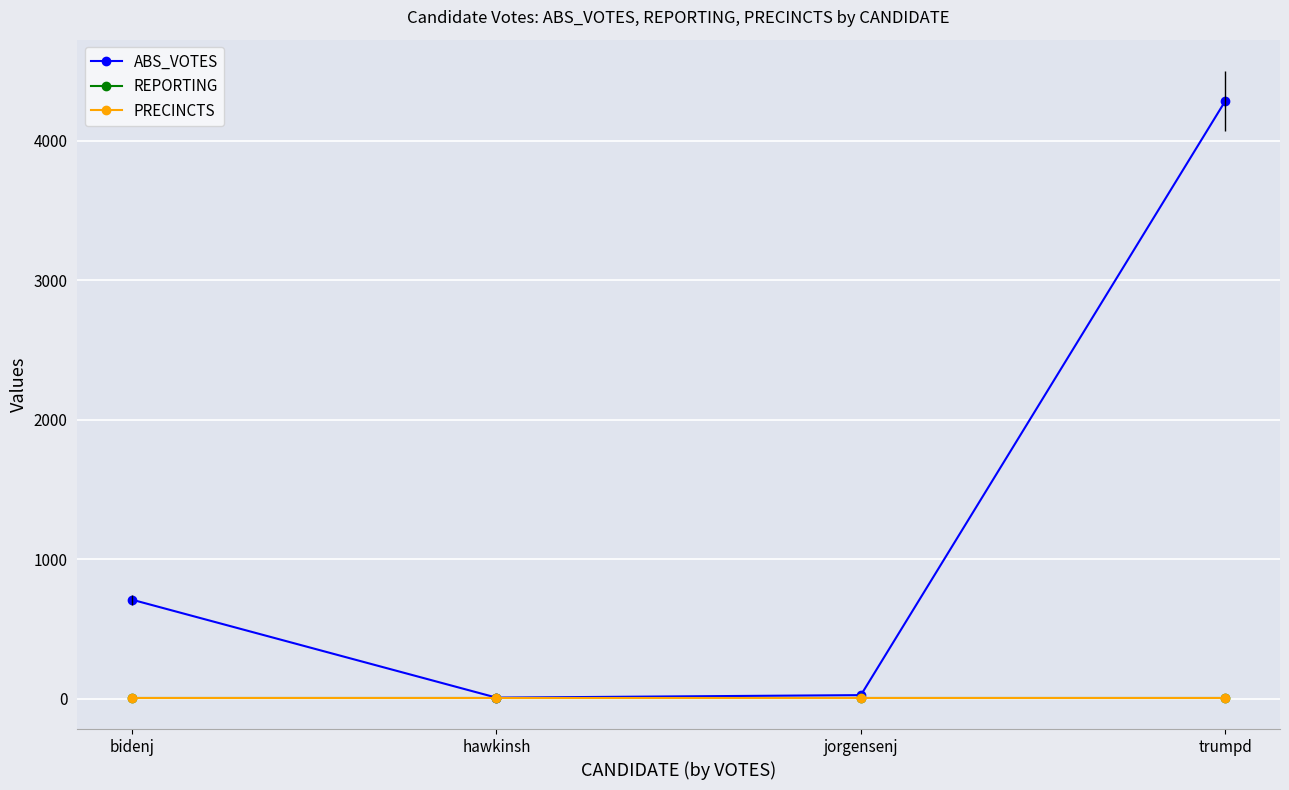

What is the total value across all series at bidenj?

729